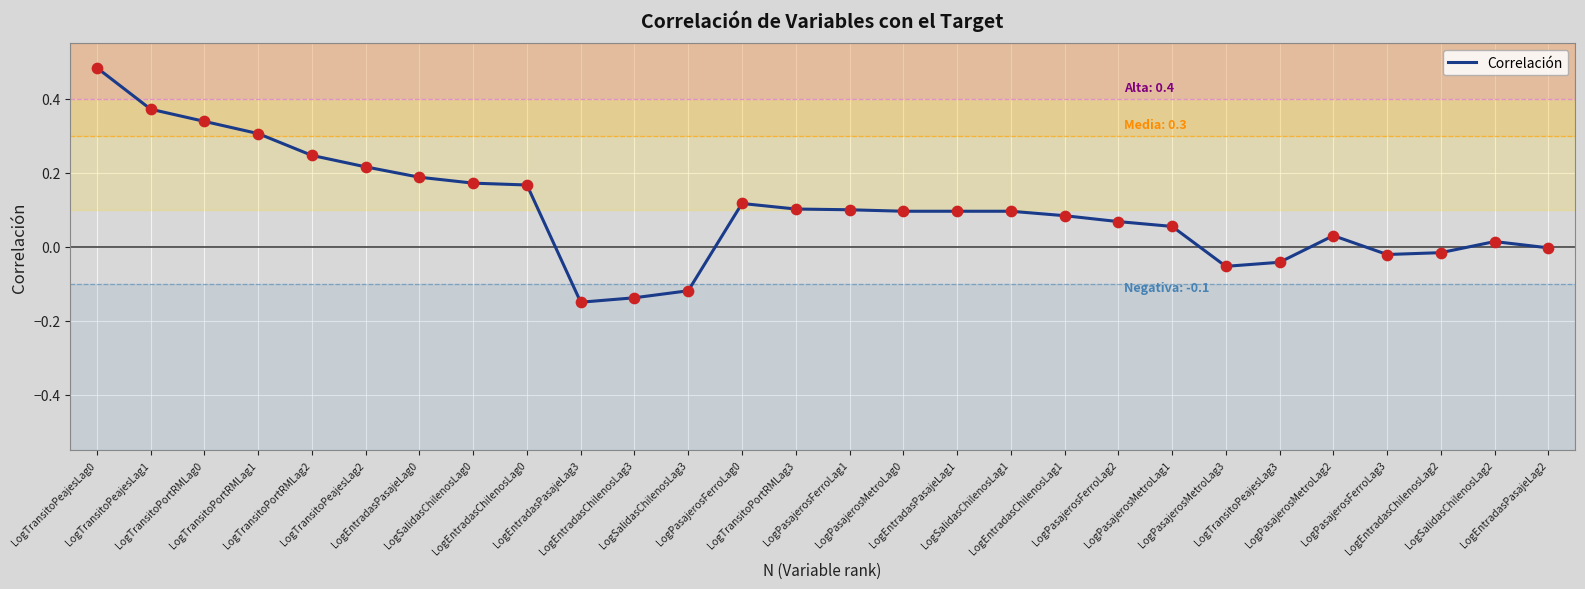

What is the difference between the maximum and minimum values?

0.6